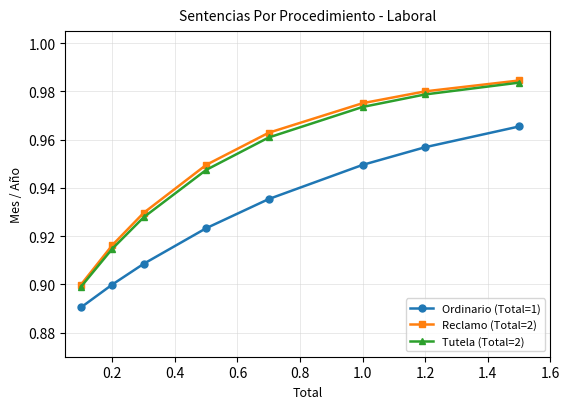

True or false: Ordinario (Total=1) has more than 2 points higher than both neighbors.

False